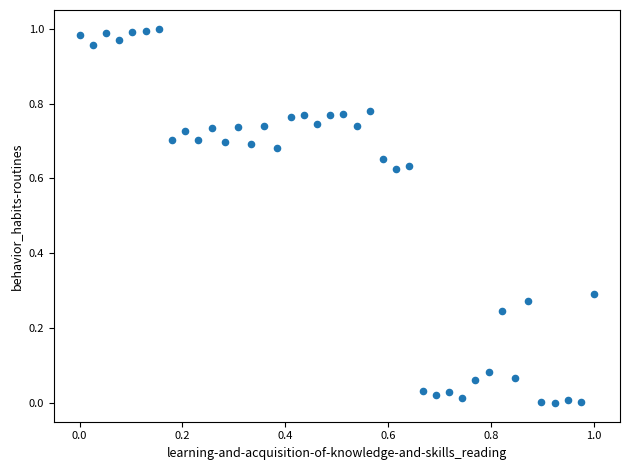

How many points are shown in the scatter plot?

40